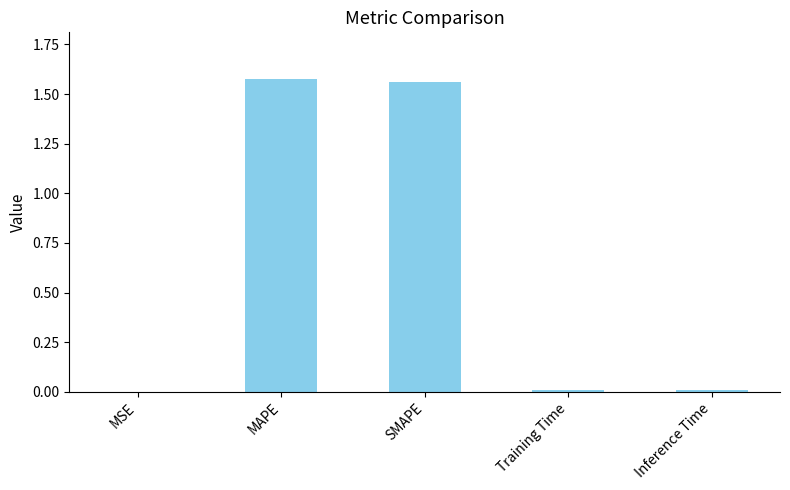

True or false: the data shows 0.0 at Training Time.

True